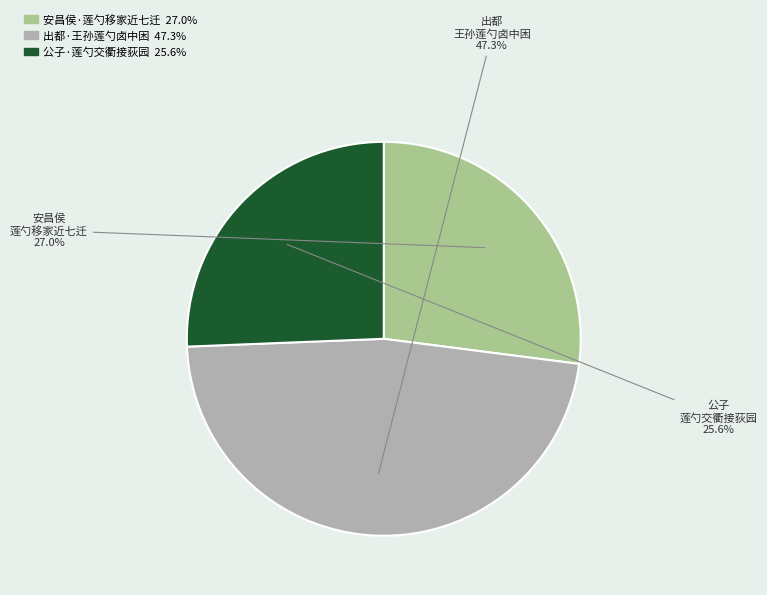

What percentage is NOT represented by 公子·莲勺交衢接荻园?

74.4%